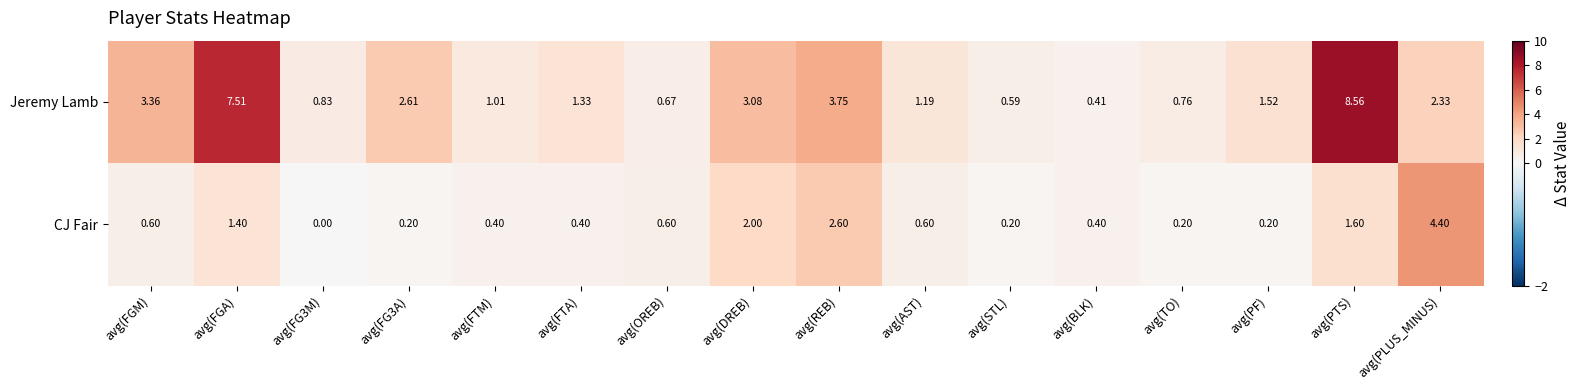

At avg(FG3M), list the series in order from smallest to largest.

CJ Fair, Jeremy Lamb